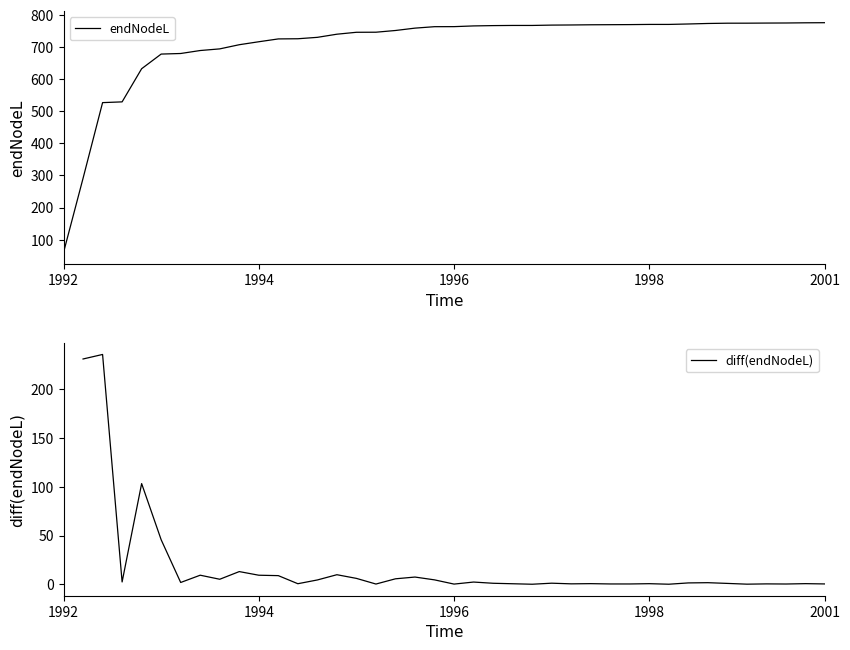

What is the sum of the values at 35 and 18?

1534.0